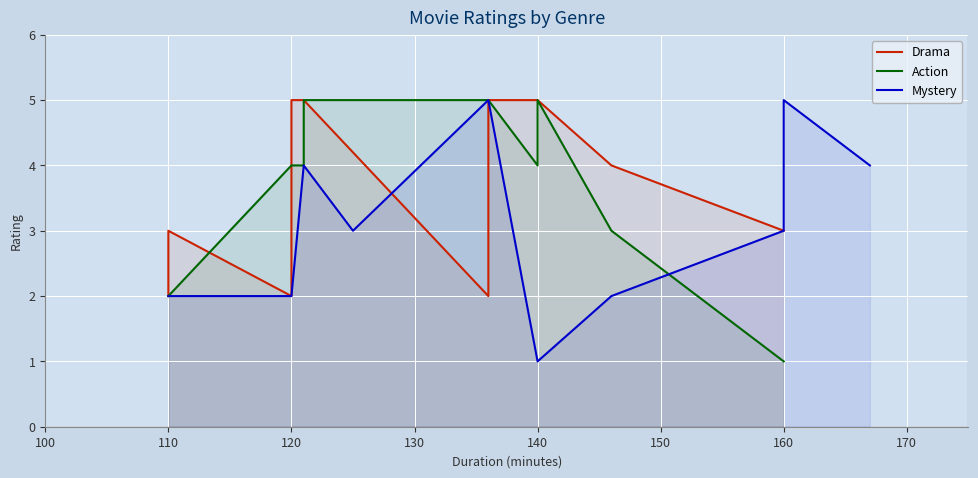

True or false: Drama has more than 2 interior local peaks.

False